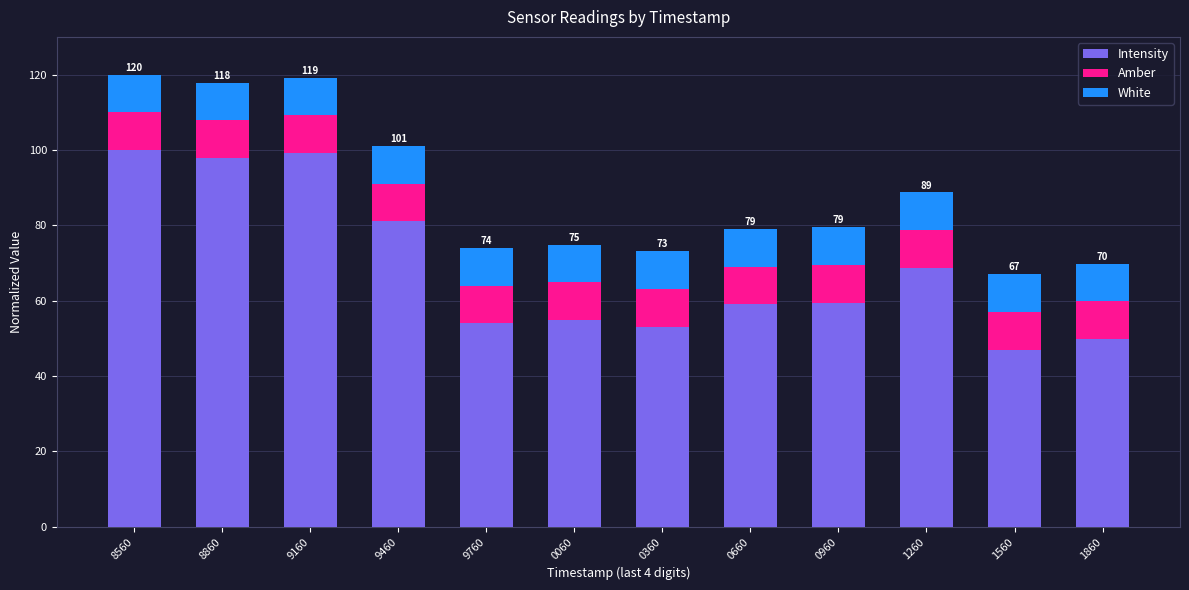

The value of Intensity at 8560 is 134.6. True or false?

False